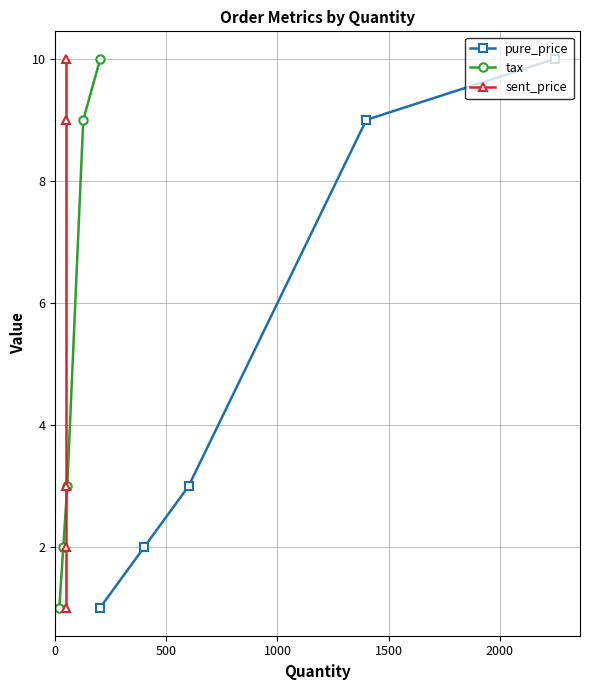

What are all the series names shown in the legend?

pure_price, tax, sent_price